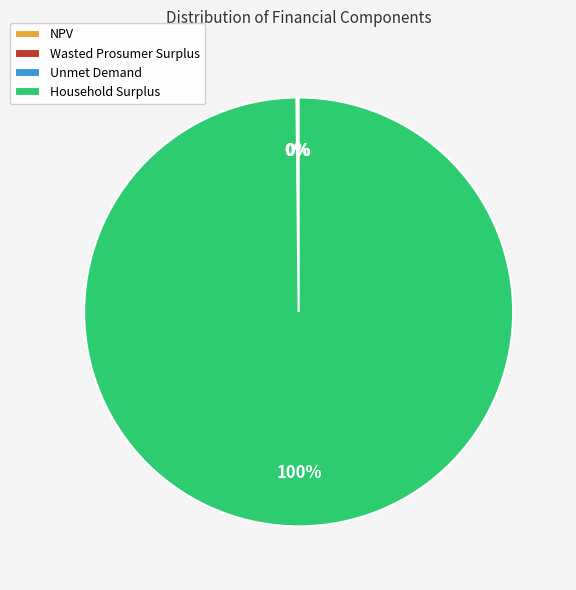

Which category has the biggest portion of the pie?

Household Surplus